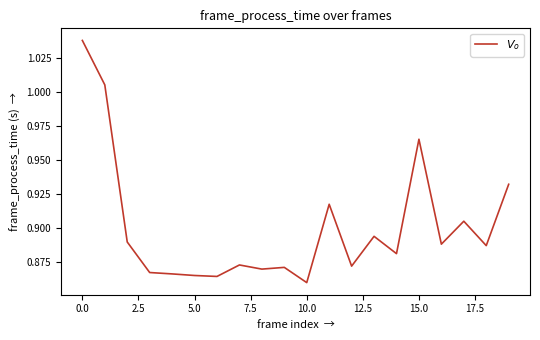

How many points are lower than both their immediate neighbors (excluding endpoints)?

7